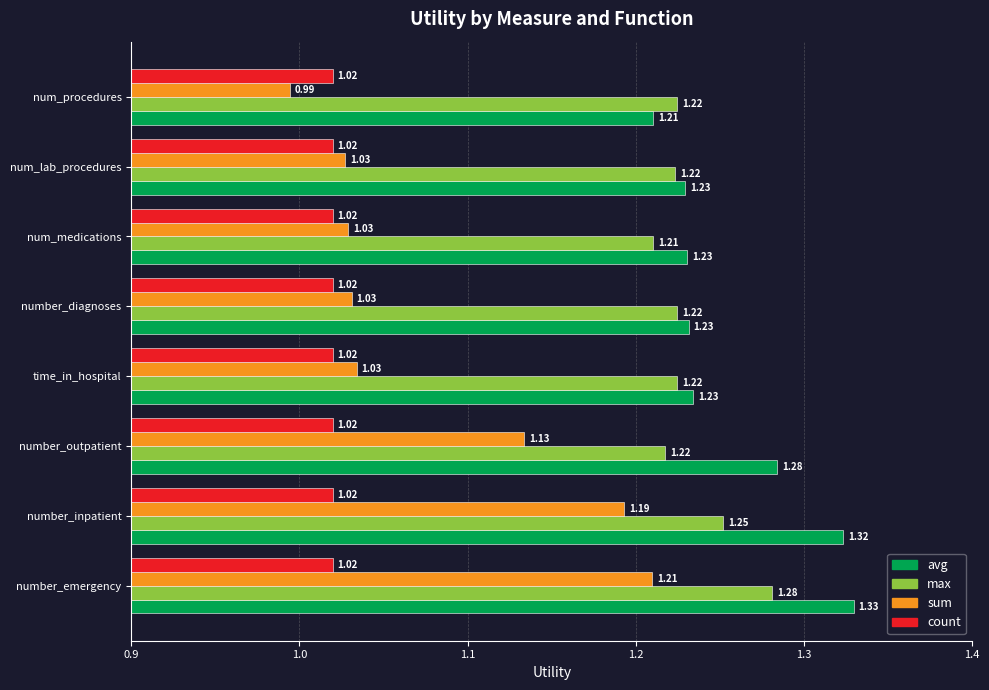

What is the sum of the count values at time_in_hospital and num_procedures?

2.0